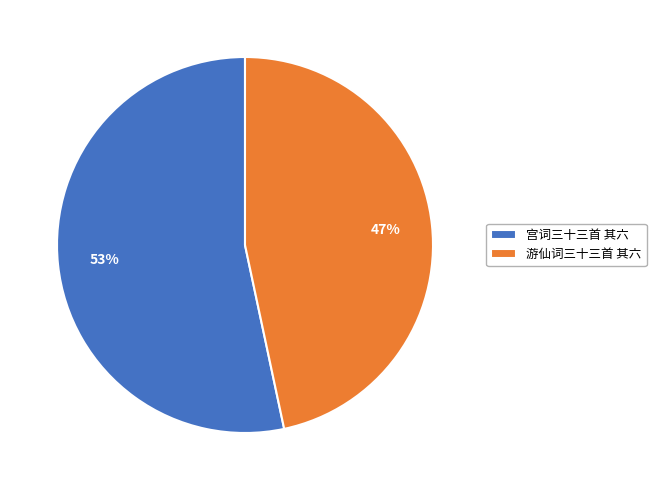

Approximately how many times larger is the value at 游仙词三十三首 其六 compared to 宫词三十三首 其六?

0.9